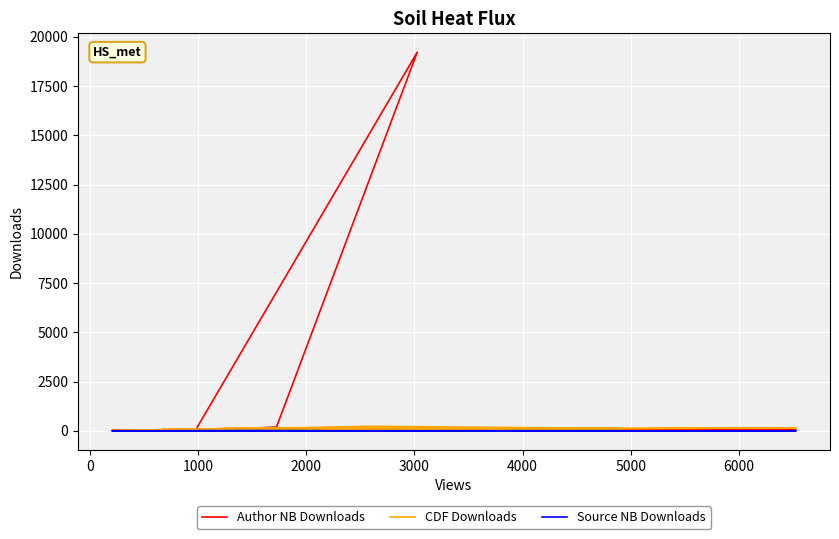

The Source NB Downloads series shows -2 at 24. True or false?

False